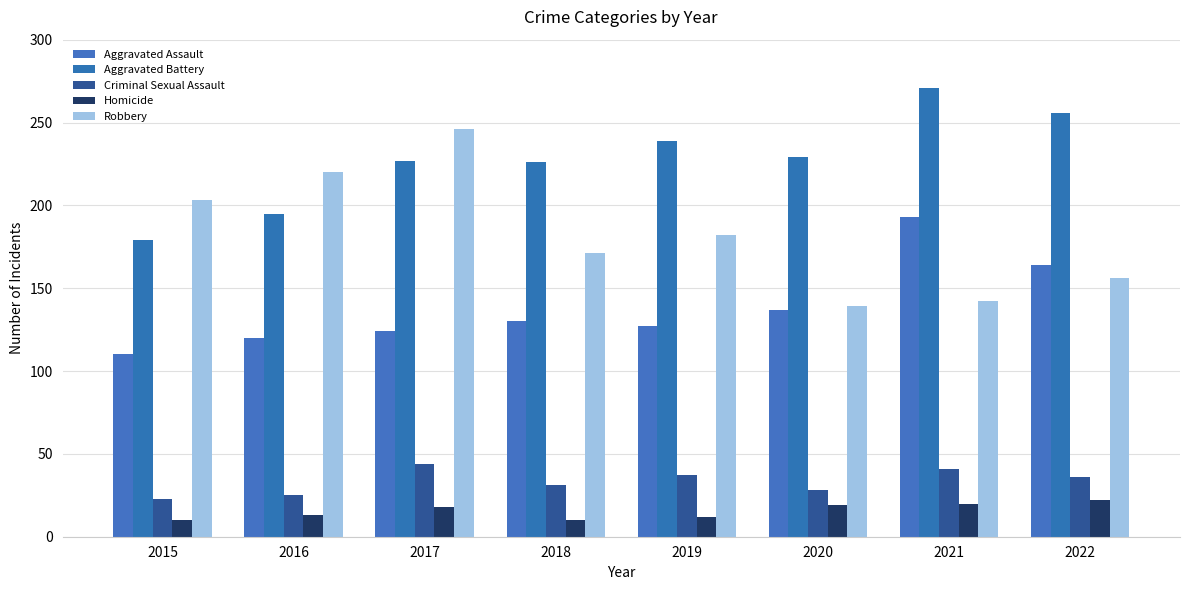

Which category has the lowest value in the Aggravated Battery series?

2015